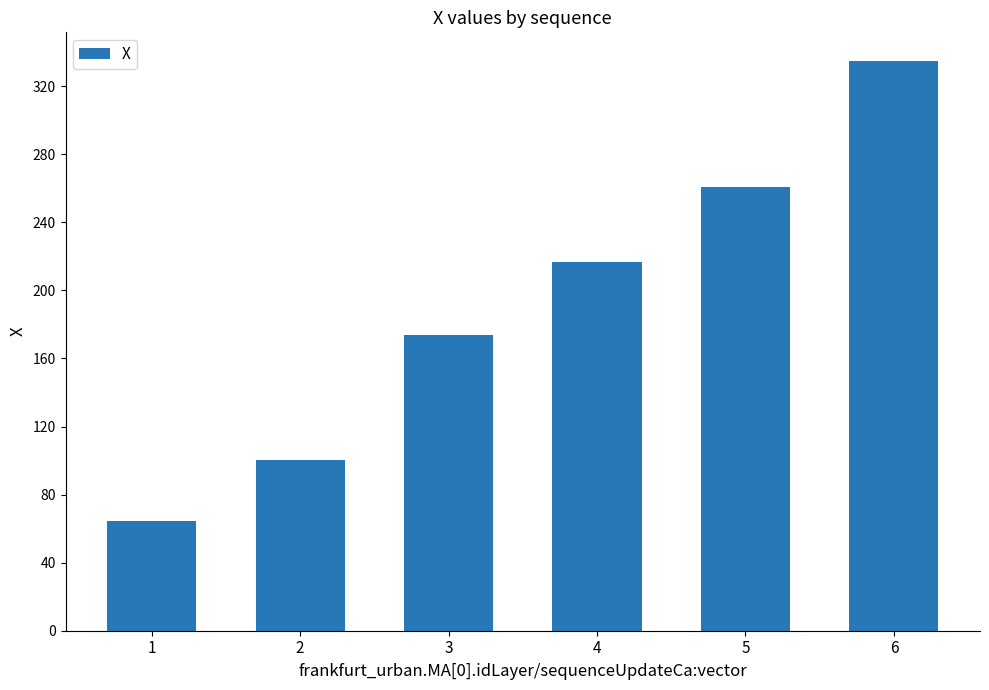

List the labels in order of value, smallest first.

1, 2, 3, 4, 5, 6